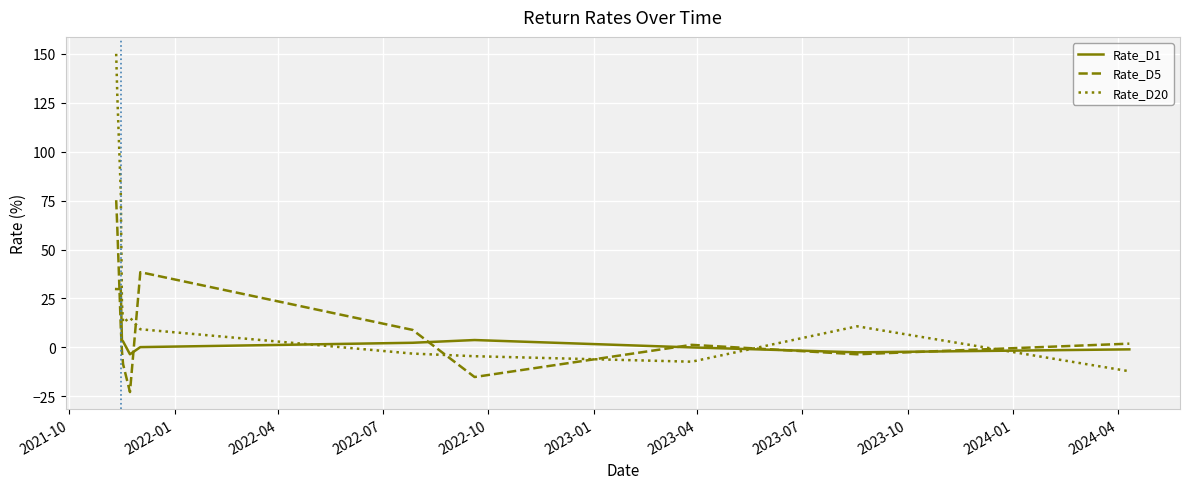

List the series in order of their peak value, highest first.

Rate_D20, Rate_D5, Rate_D1